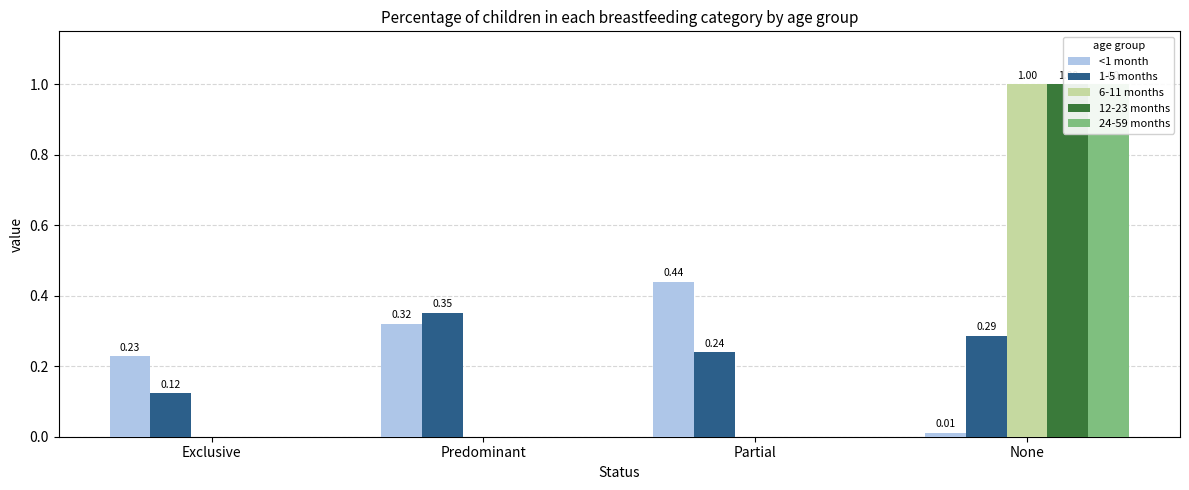

Reading right to left, list all the values displayed in this chart.

<1 month: None=0.0	Partial=0.4	Predominant=0.3	Exclusive=0.2
1-5 months: None=0.3	Partial=0.2	Predominant=0.4	Exclusive=0.1
6-11 months: None=1.0	Partial=0.0	Predominant=0.0	Exclusive=0.0
12-23 months: None=1.0	Partial=0.0	Predominant=0.0	Exclusive=0.0
24-59 months: None=1.0	Partial=0.0	Predominant=0.0	Exclusive=0.0